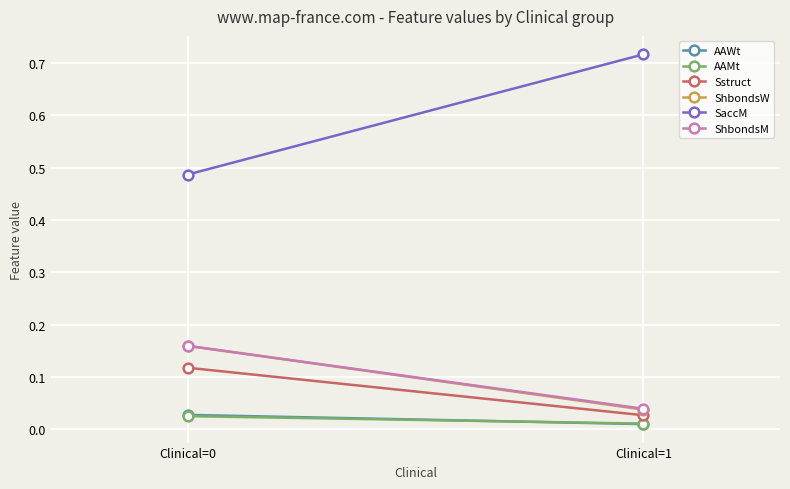

The value of Sstruct at Clinical=0 is 0.2. True or false?

False